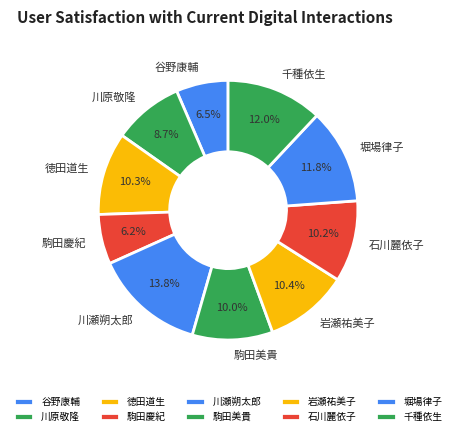

How many segments does this pie chart have?

10